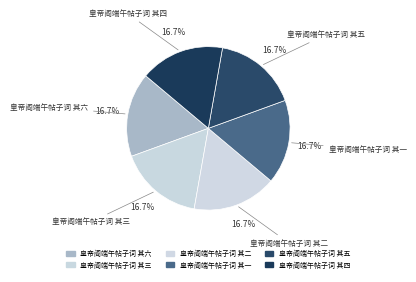

What is the smallest slice in the pie chart?

皇帝阁端午帖子词 其六